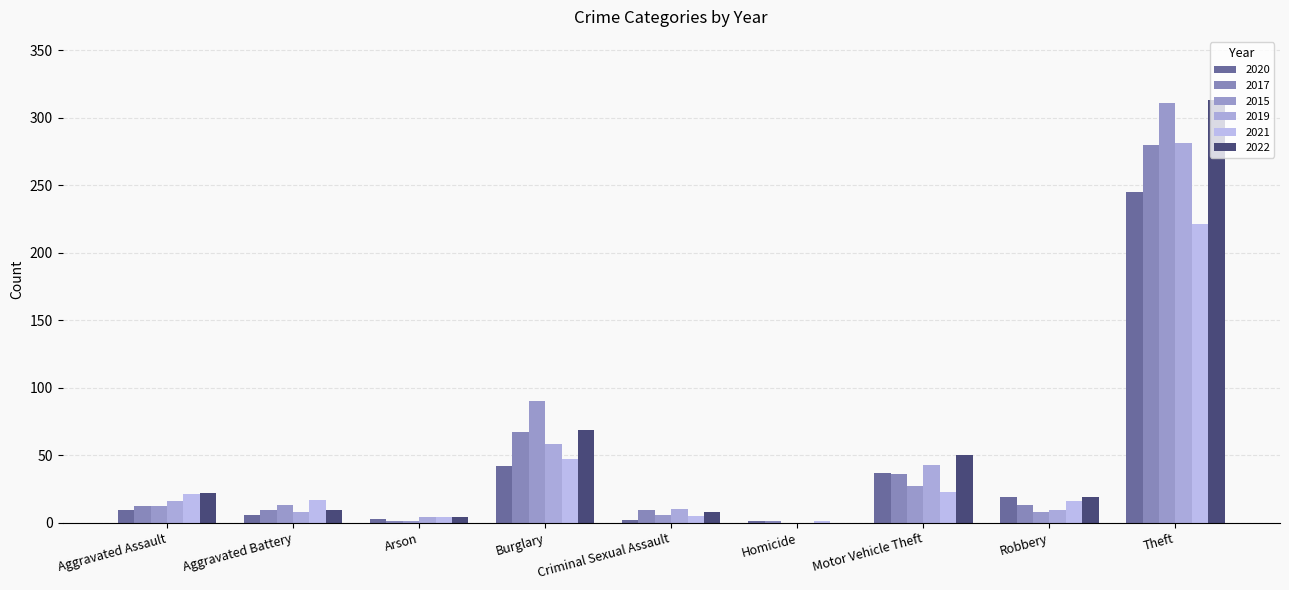

Count the number of data series in this chart.

6